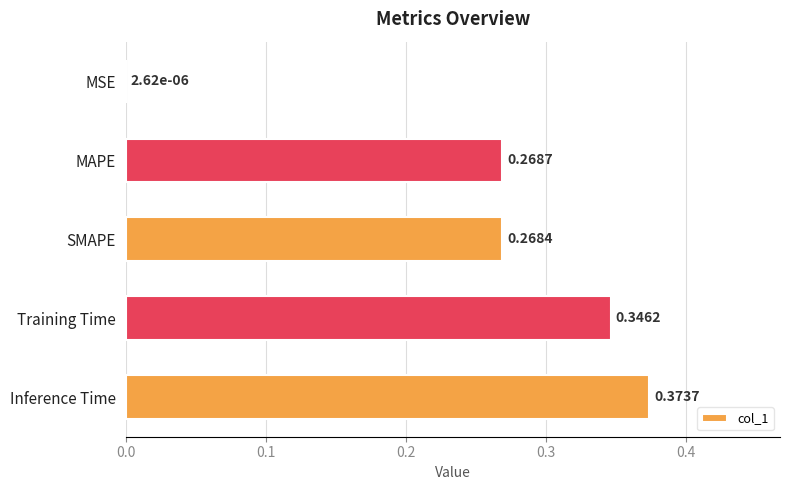

Where is the data nearest to the value 0?

MSE